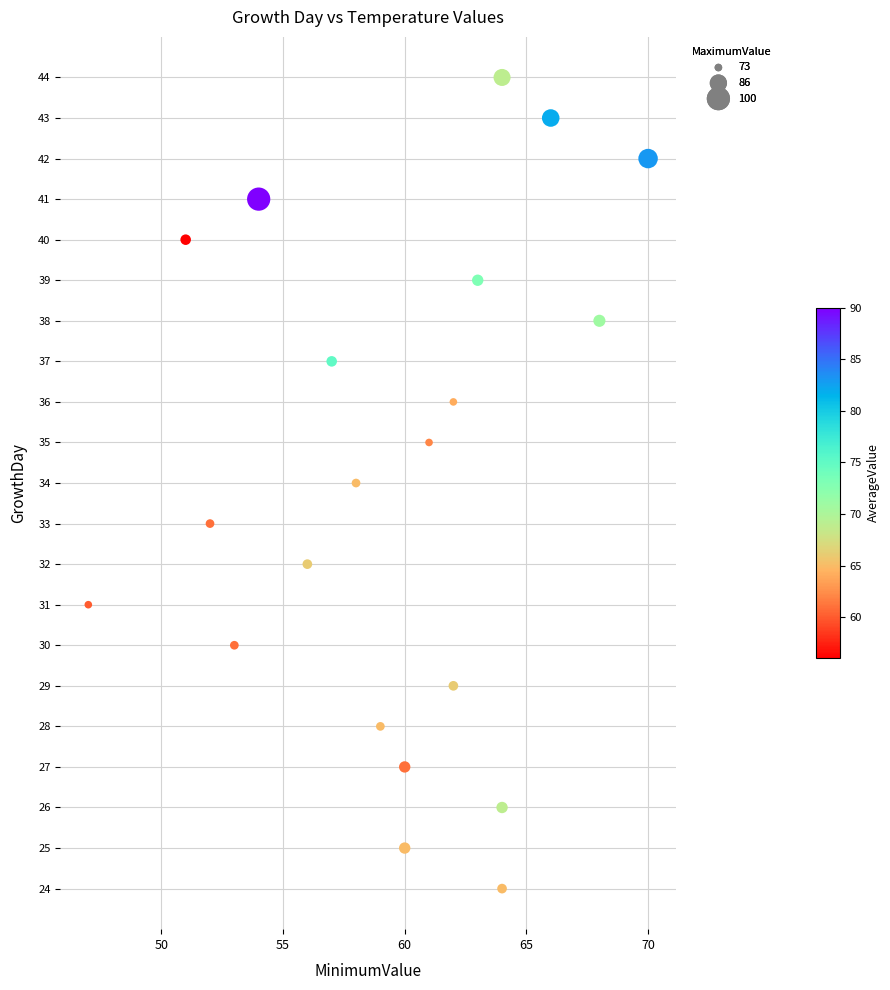

What is the range of Y values (max minus min)?

20